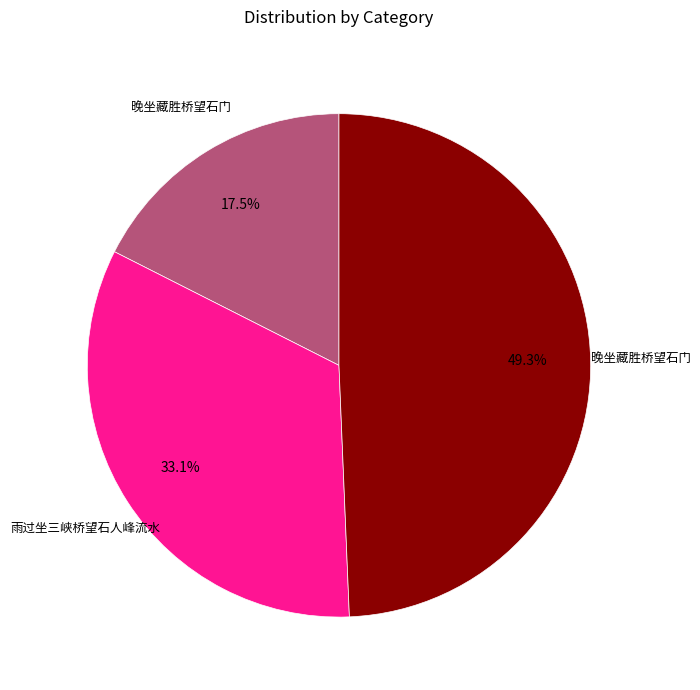

Is there any slice that represents more than half of the pie?

No